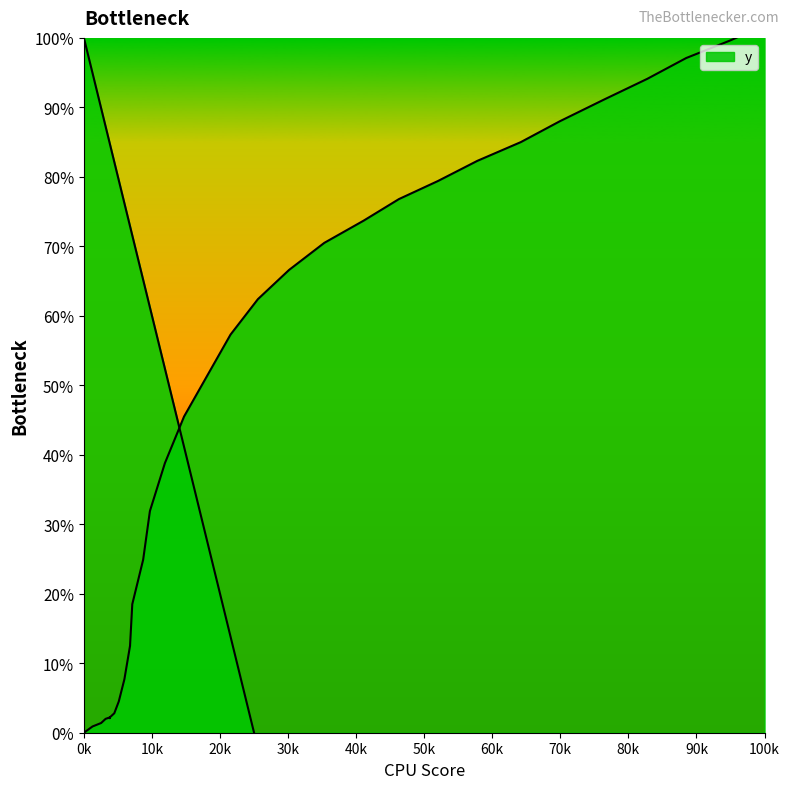

What is the difference between the second highest and minimum values?

99.6